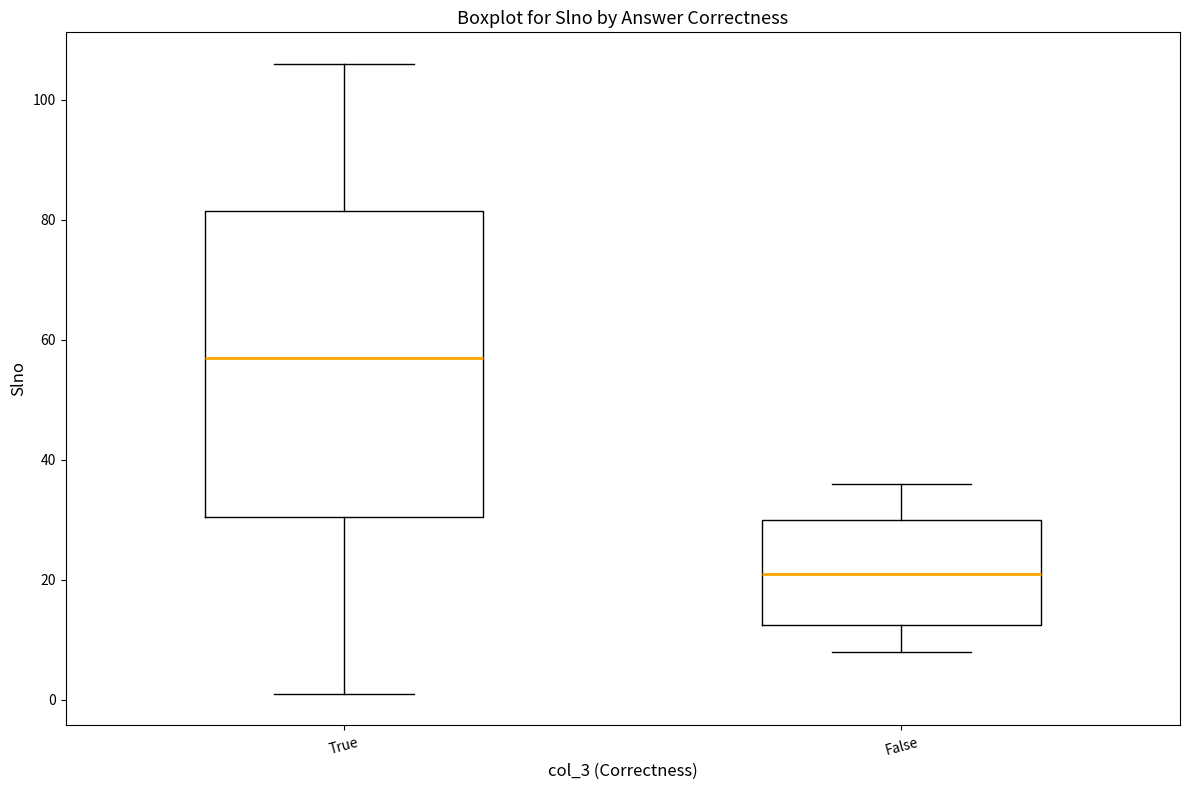

Which box has the highest median line?

True